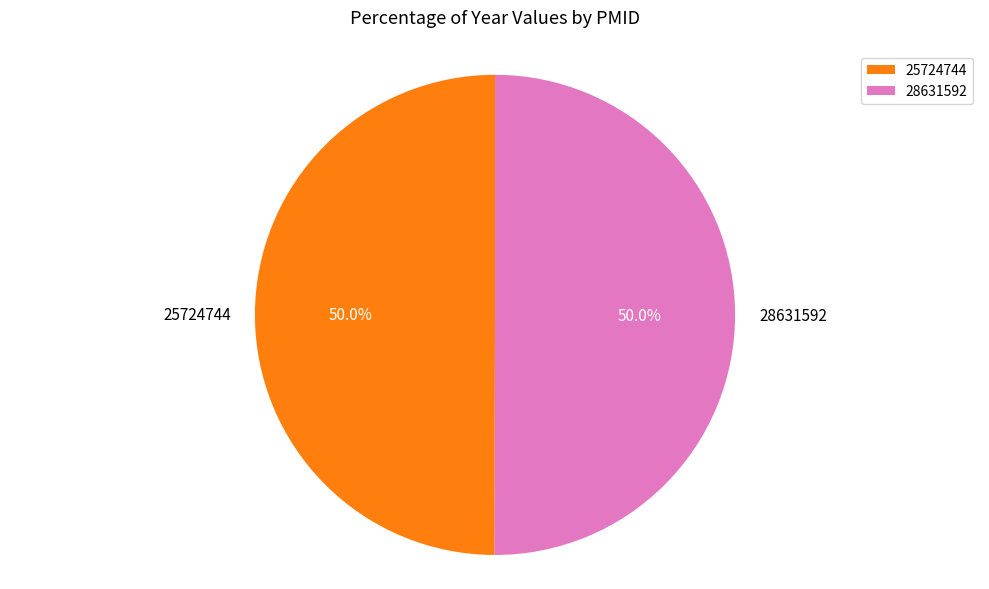

Do 28631592 and 25724744 together represent more than half of the pie?

Yes